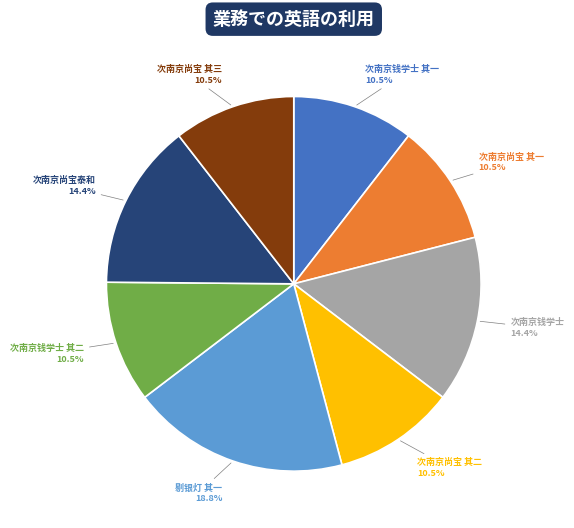

Approximately how many times larger is the value at 次南京尚宝 其二 compared to 次南京尚宝 其一?

1.0